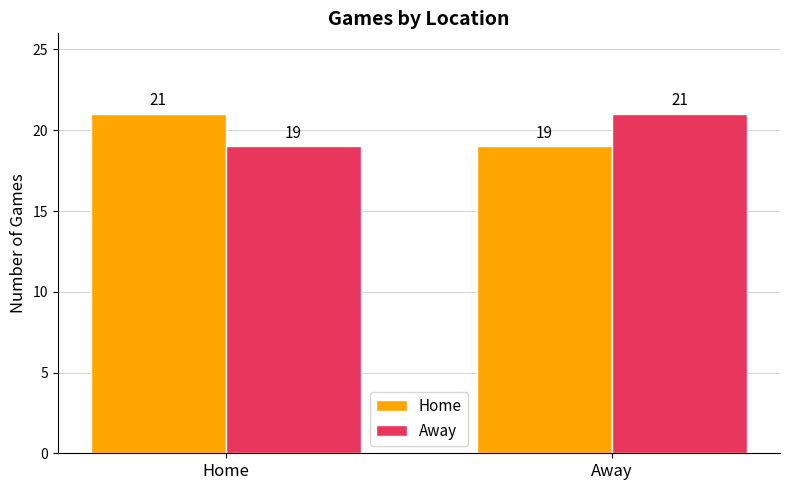

The Home series shows 21 at Home. True or false?

True